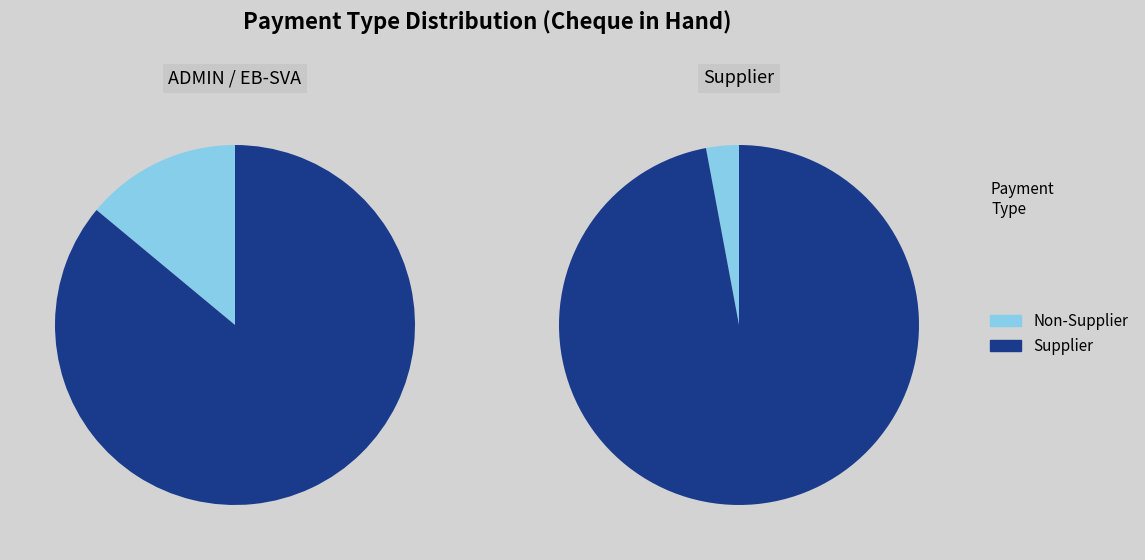

Is there a majority slice in this chart?

Yes